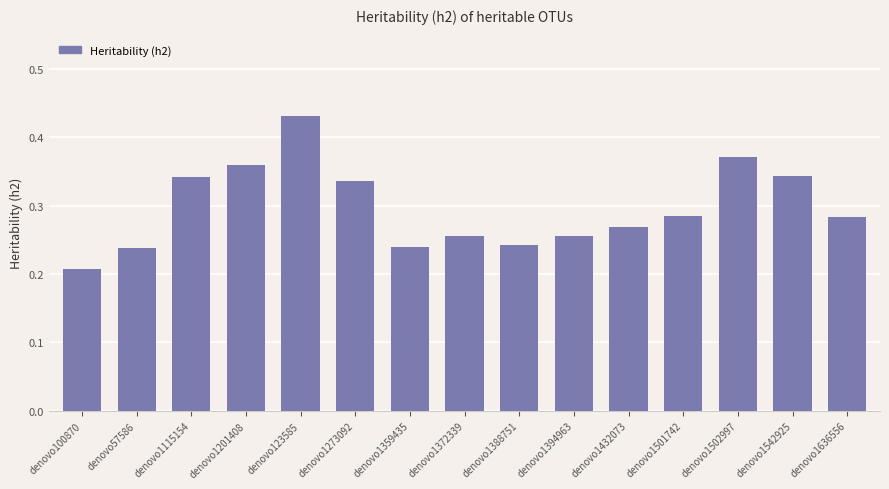

Count the number of categories in the chart.

15